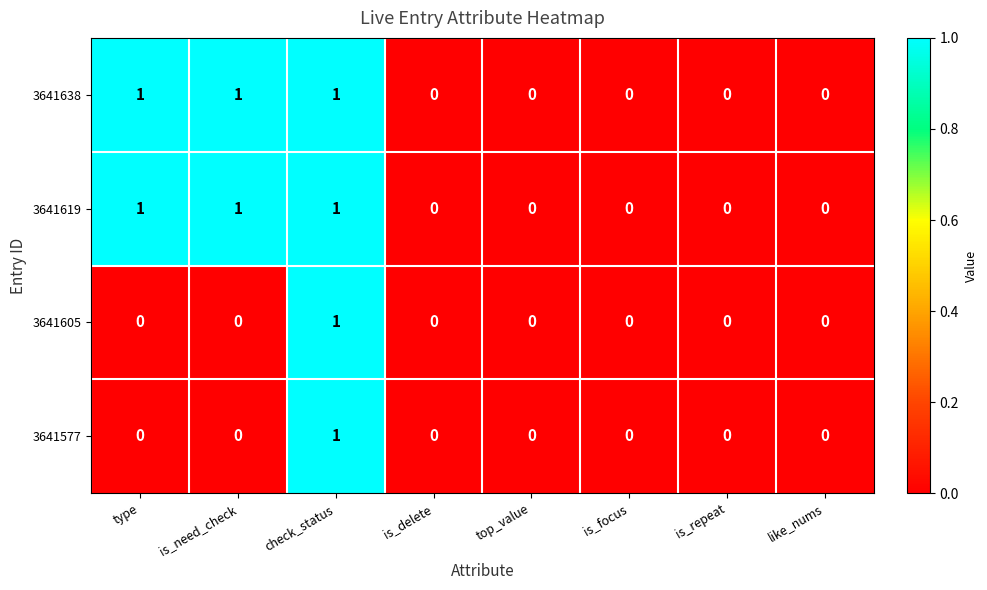

Which category has the highest value in the 3641577 series?

check_status